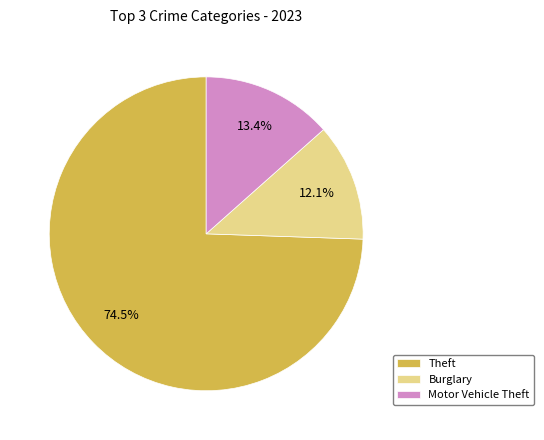

Does Theft account for over 50% of the chart?

Yes